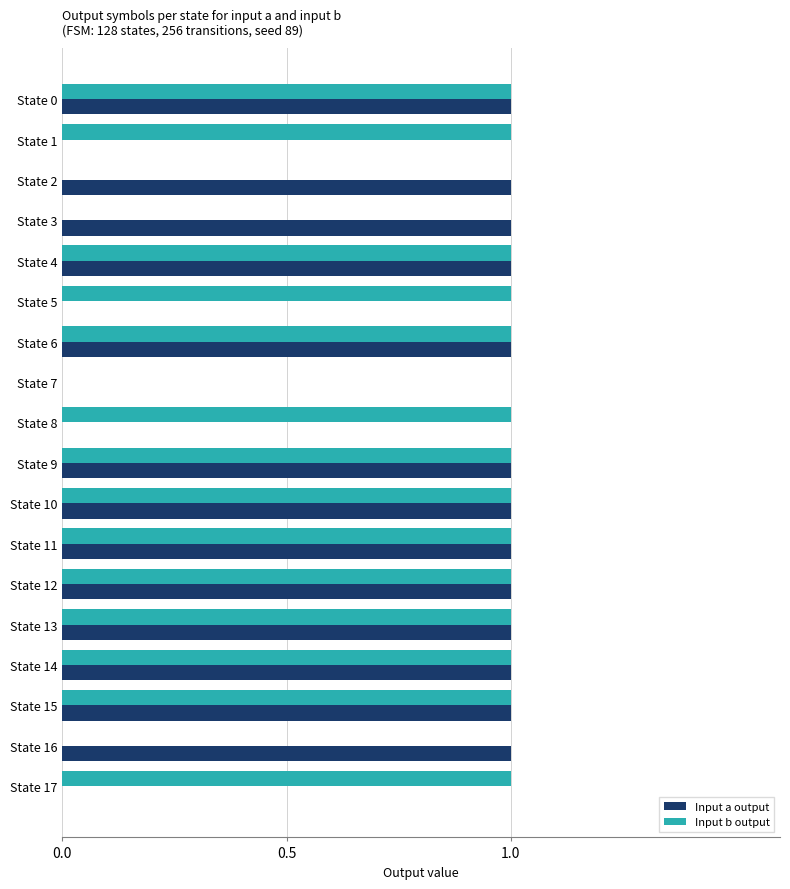

Between State 1 and State 15, which series saw the biggest shift?

Input a output